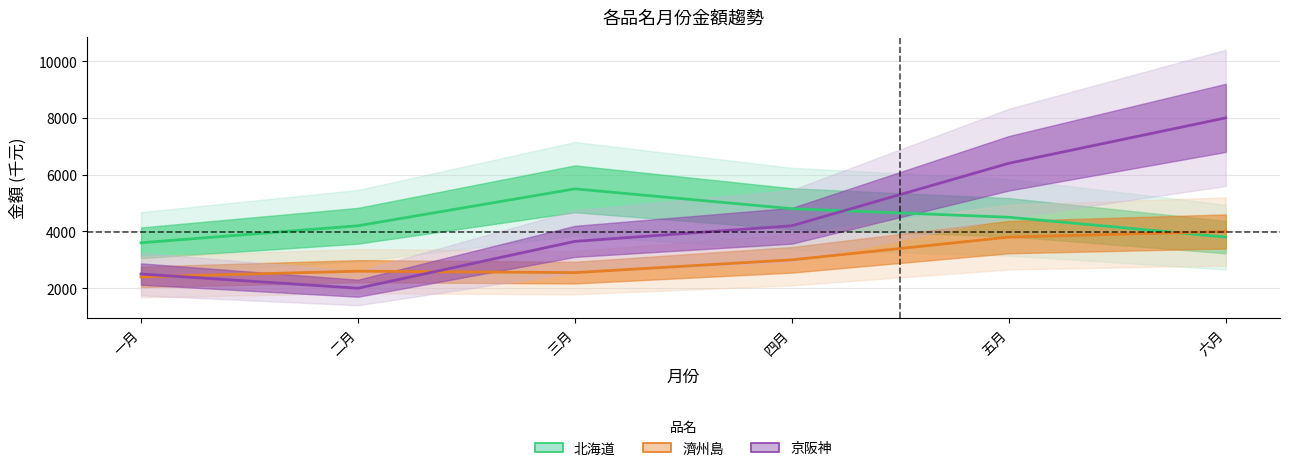

Reading left to right, transcribe all the data shown in this chart.

北海道: 3600	4200	5500	4800	4500	3800
濟州島: 2400	2600	2550	3000	3800	4000
京阪神: 2500	2000	3650	4200	6400	8000